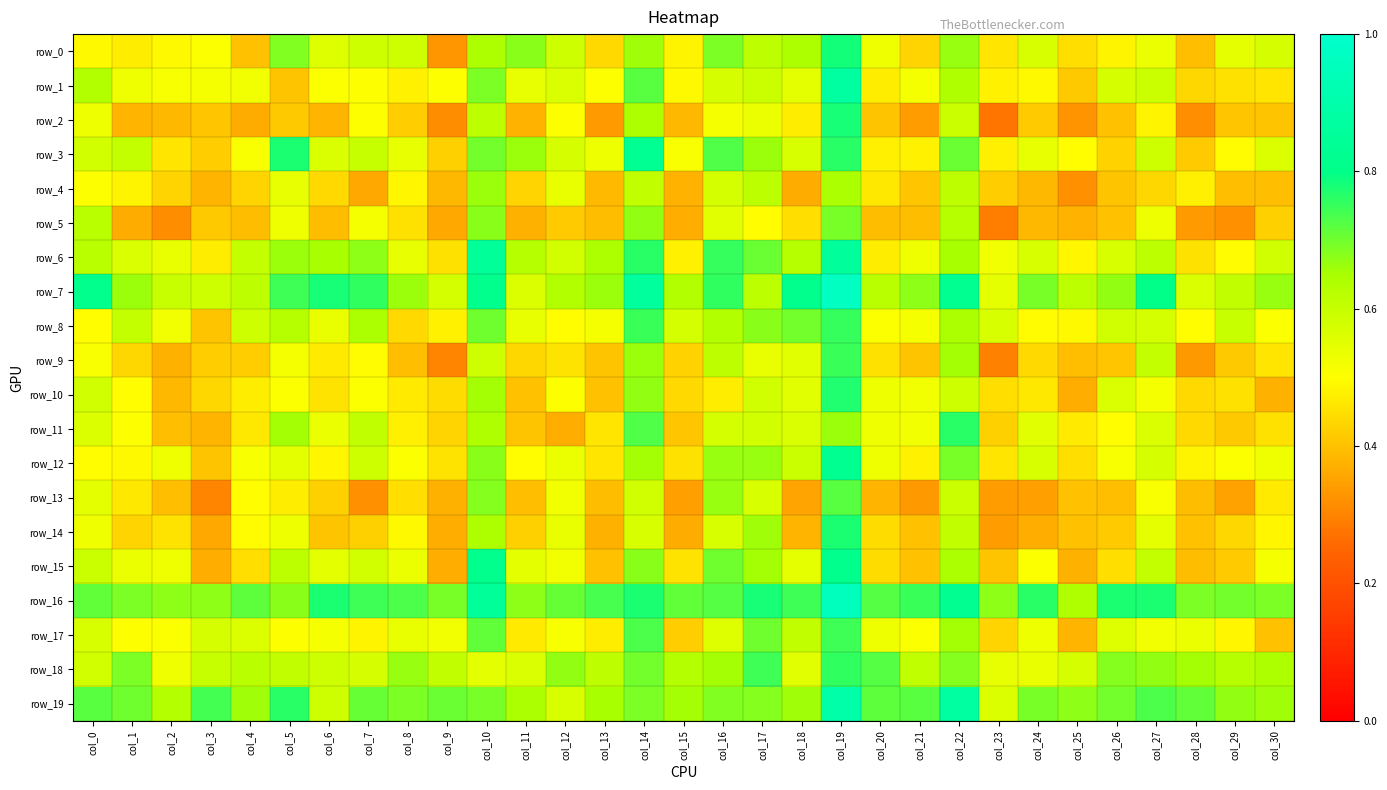

Read the row_12 value at col_2.

0.5